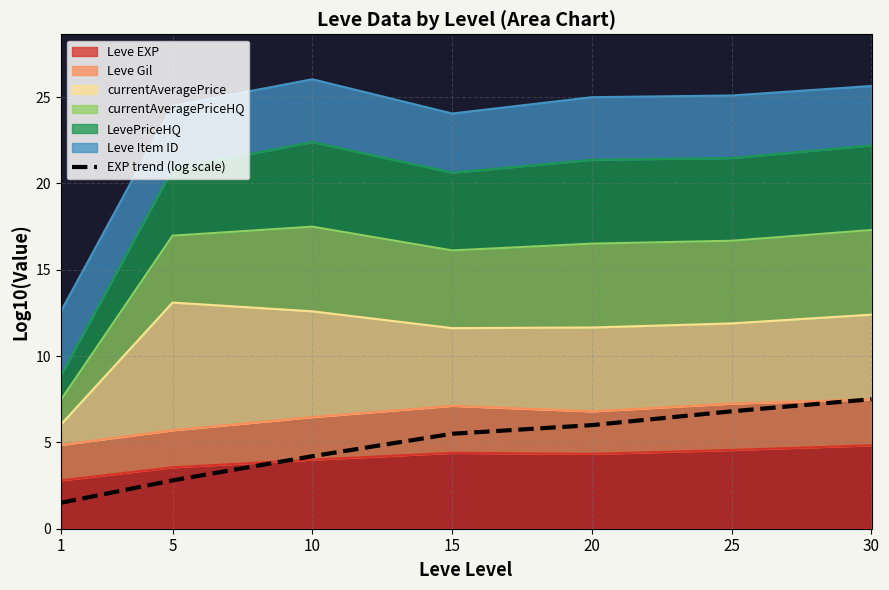

The chart shows a value of 4.3 at 5. True or false?

False